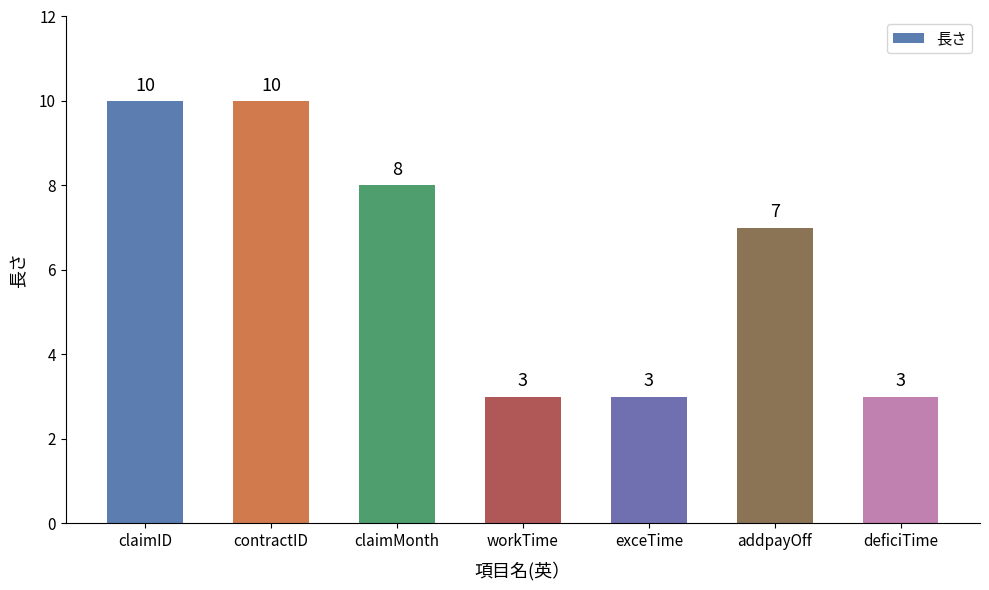

How many values are below 7?

3